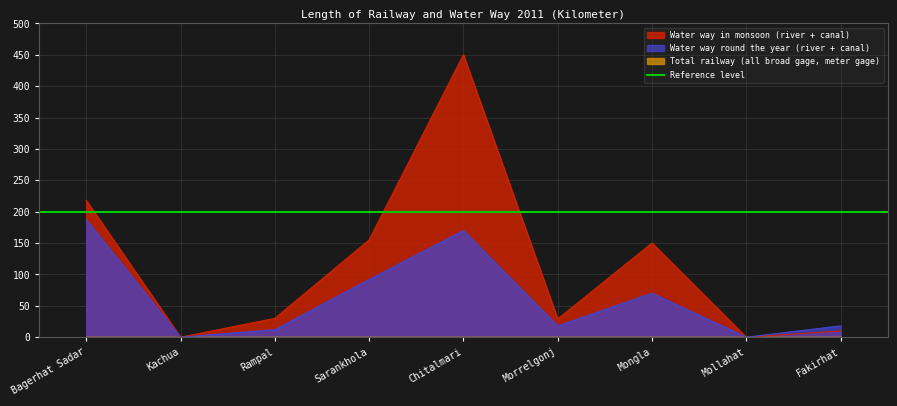

How many categories are shown in the chart?

9